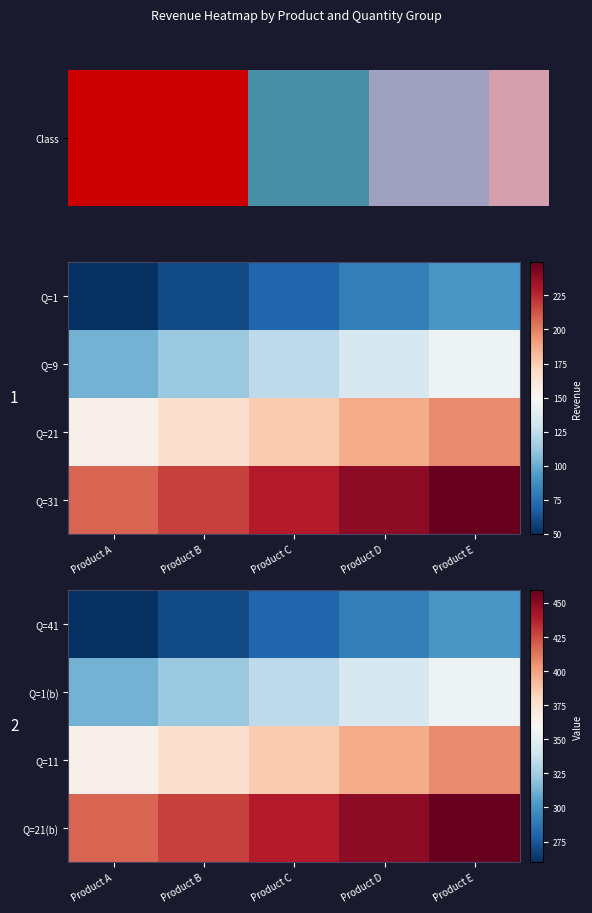

Rank the series by their maximum value, from lowest to highest.

Q=41, Q=1(b), Q=11, Q=21(b)